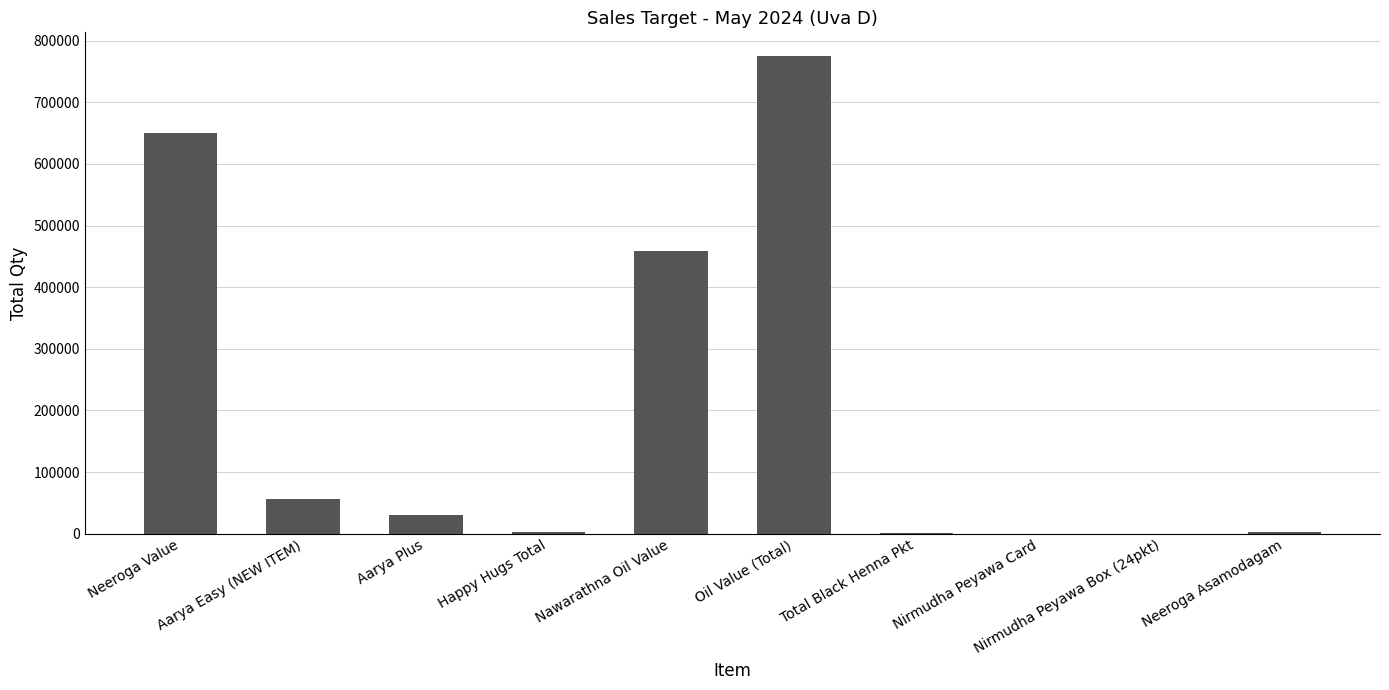

Which category has the highest value across all series?

Oil Value (Total)